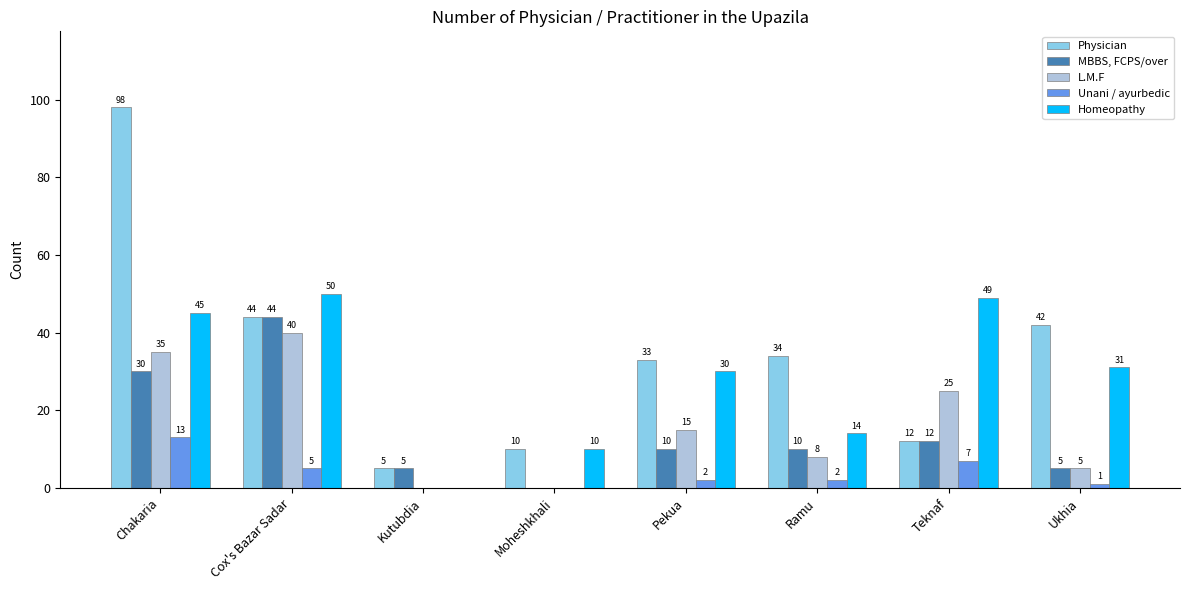

Where does the Physician series first go above 34?

Chakaria